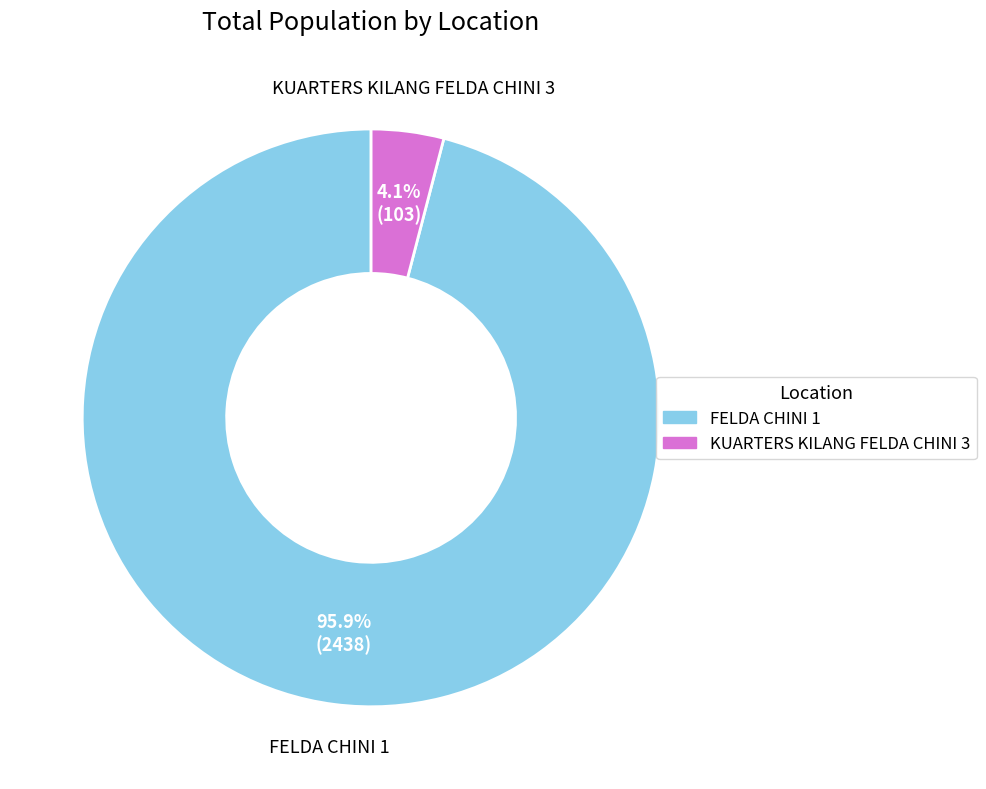

Which slice is the smallest?

KUARTERS KILANG FELDA CHINI 3